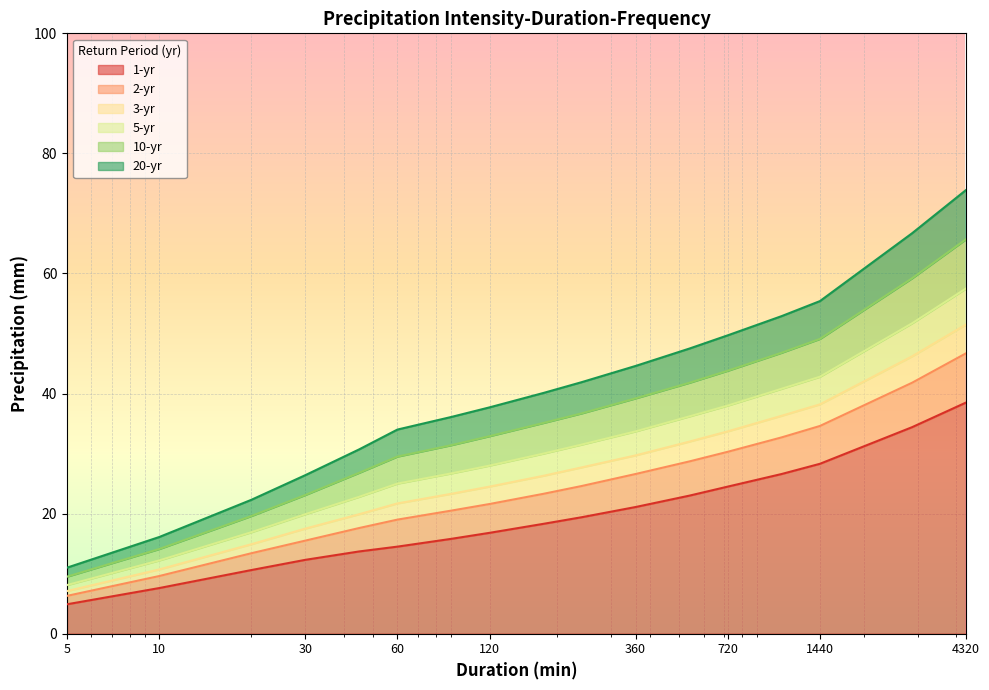

Is the value of 10-yr at 240 greater than the value of 3-yr at 45?

Yes